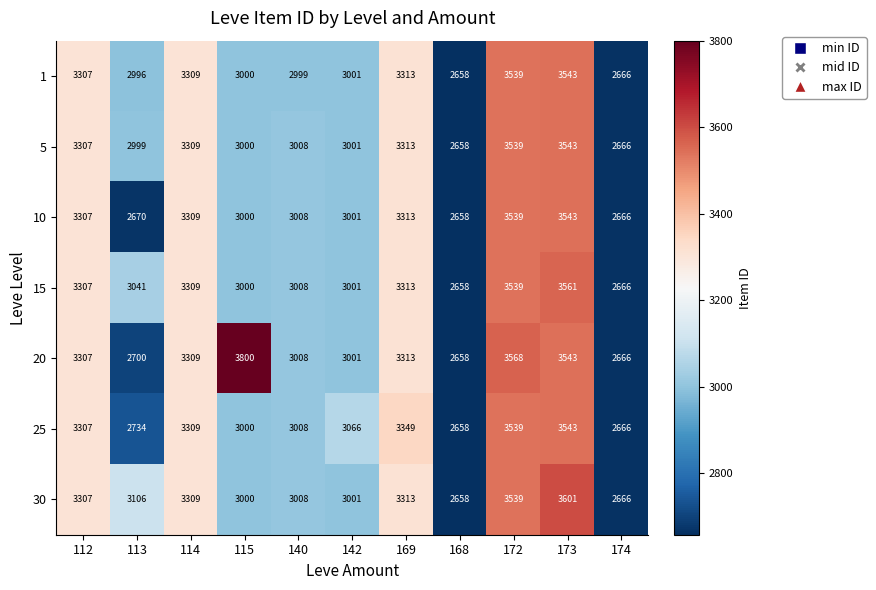

The value of 25 at 112 is 1634. True or false?

False